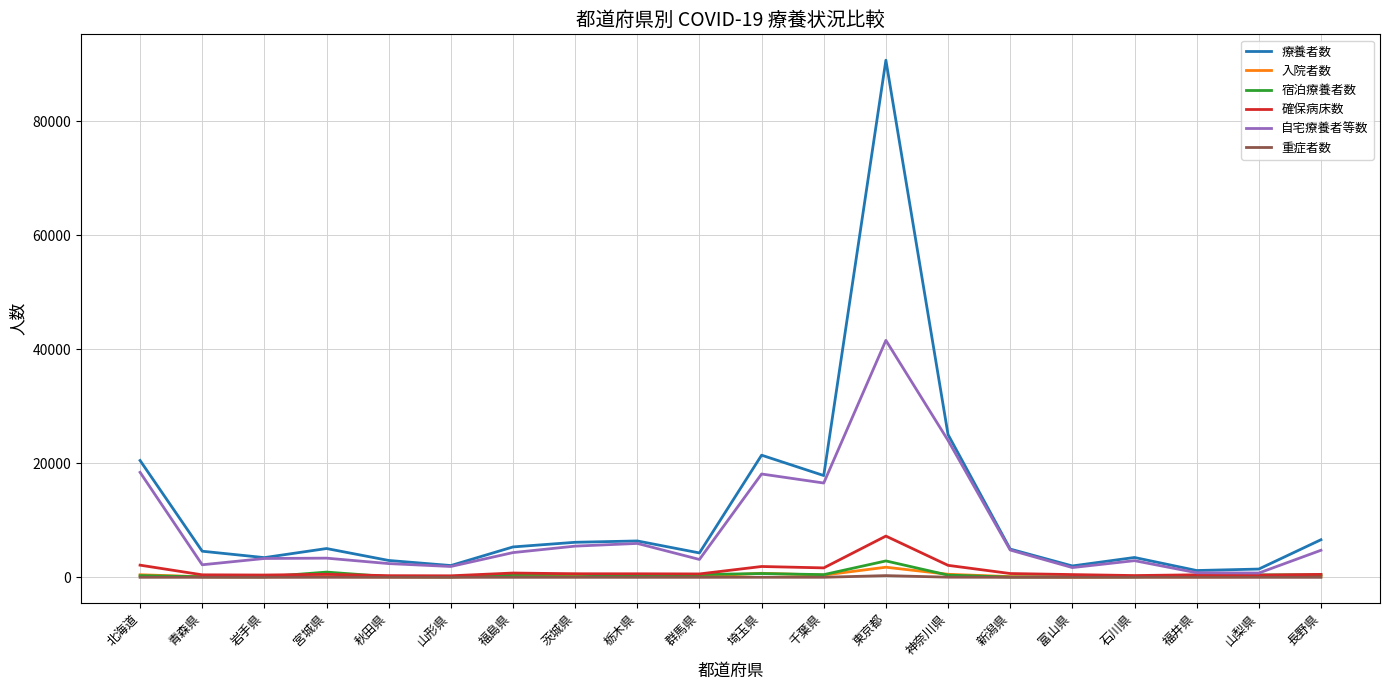

Is it true that 宿泊療養者数 equals 422 at 山梨県?

True